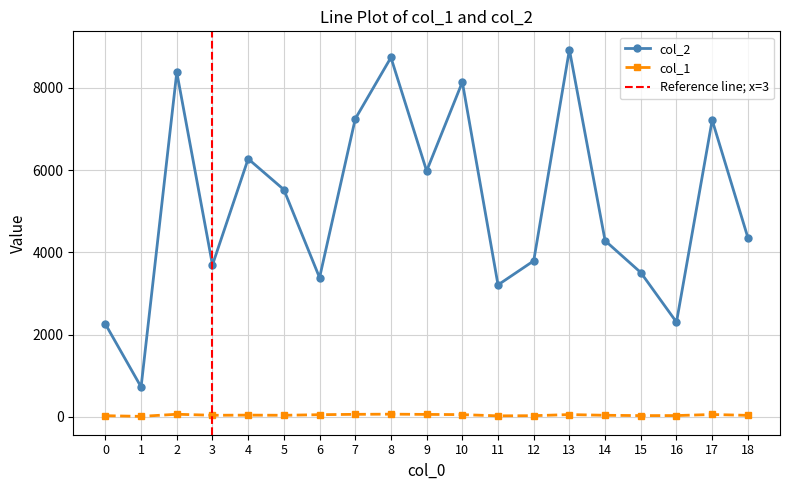

What is the value of the col_2 point at the 15th from the left?

4282